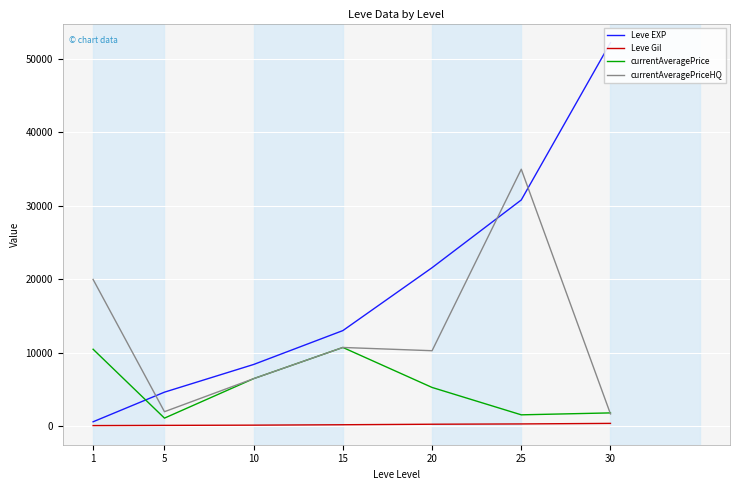

At which label does Leve Gil reach its peak?

30